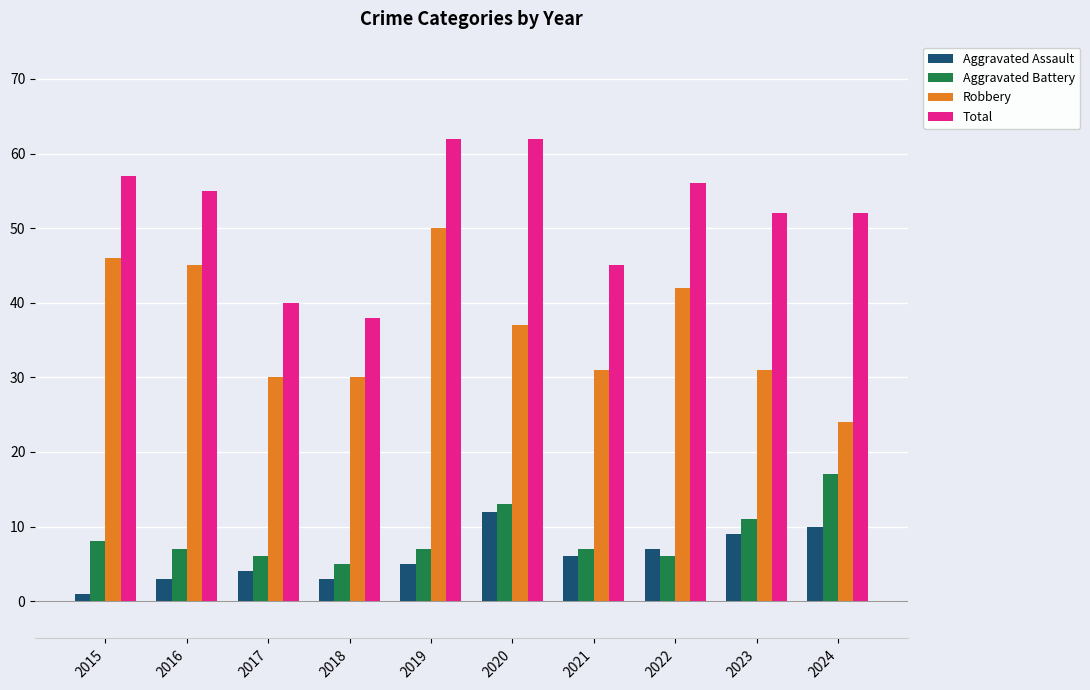

At which category does the chart reach its minimum across all series?

2015